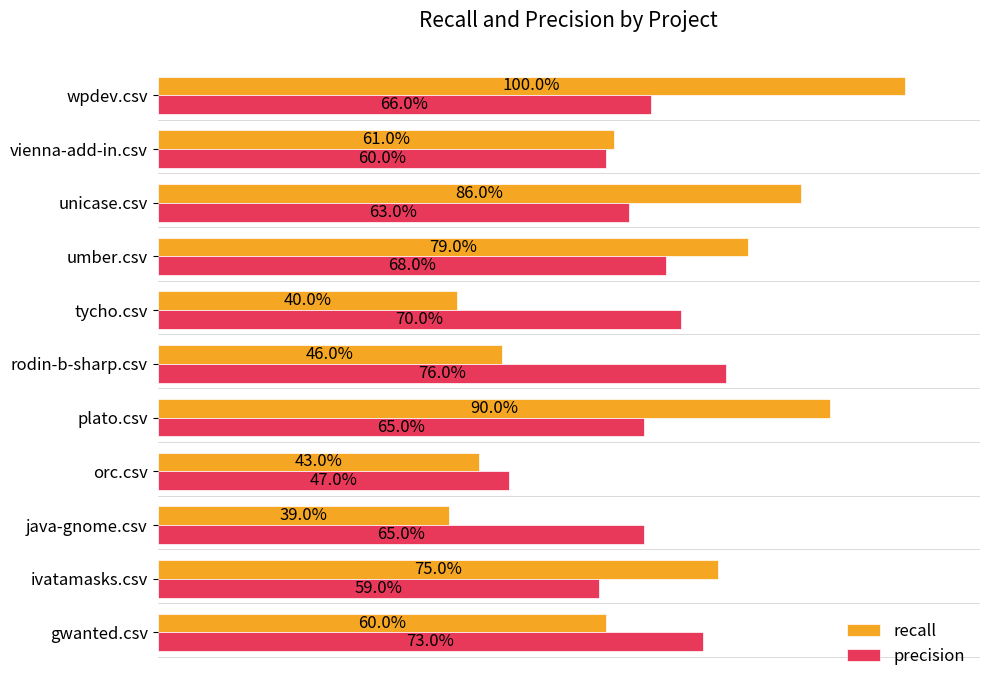

Reading left to right, transcribe all the data shown in this chart.

recall: 0.6	0.8	0.4	0.4	0.9	0.5	0.4	0.8	0.9	0.6	1.0
precision: 0.7	0.6	0.7	0.5	0.7	0.8	0.7	0.7	0.6	0.6	0.7